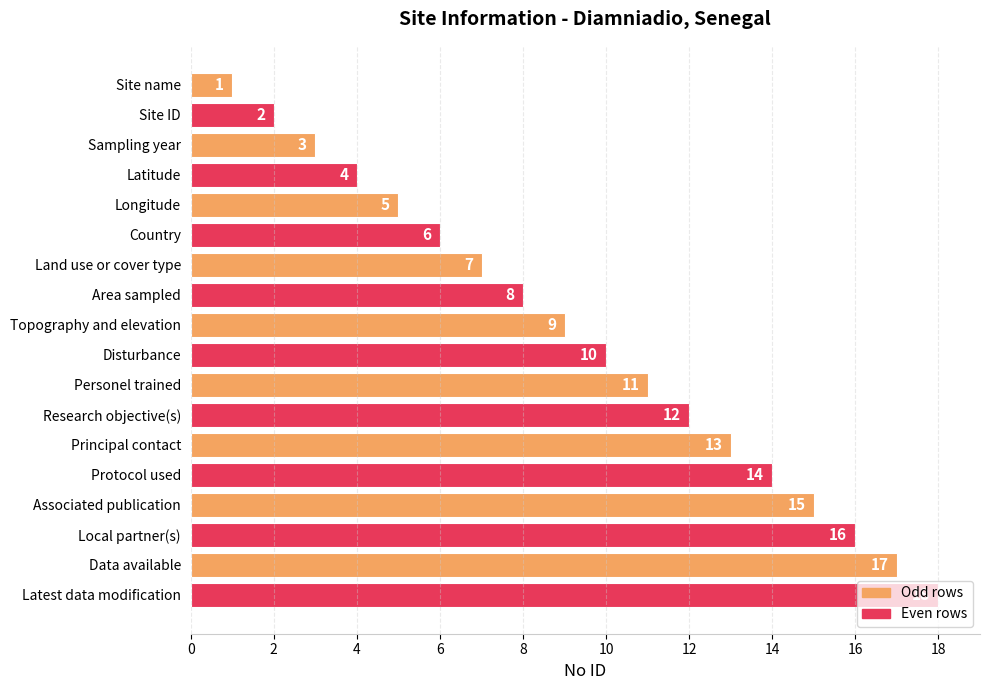

What is the average value?

10